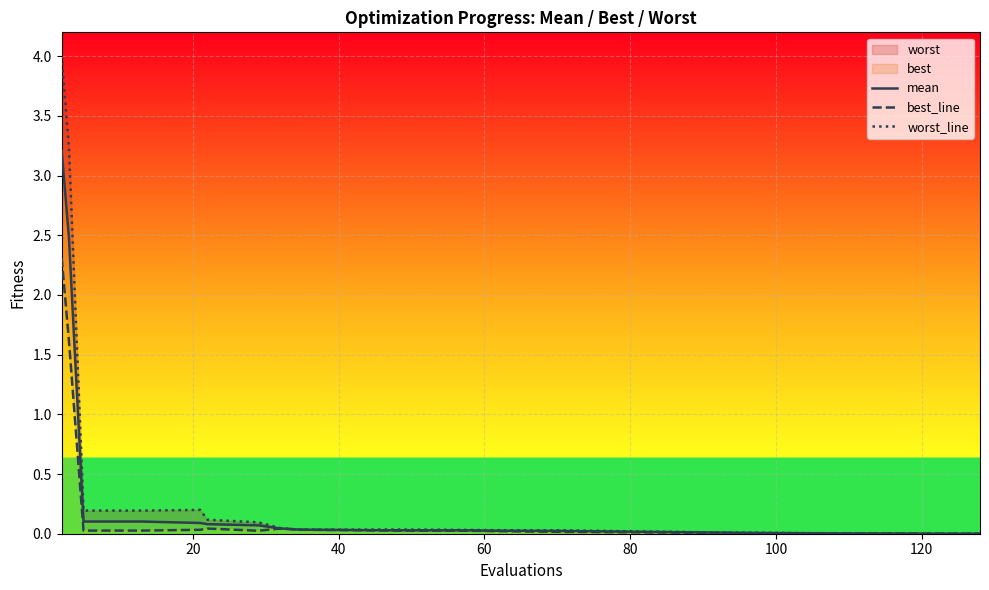

True or false: mean has more than 0 points higher than both neighbors.

False